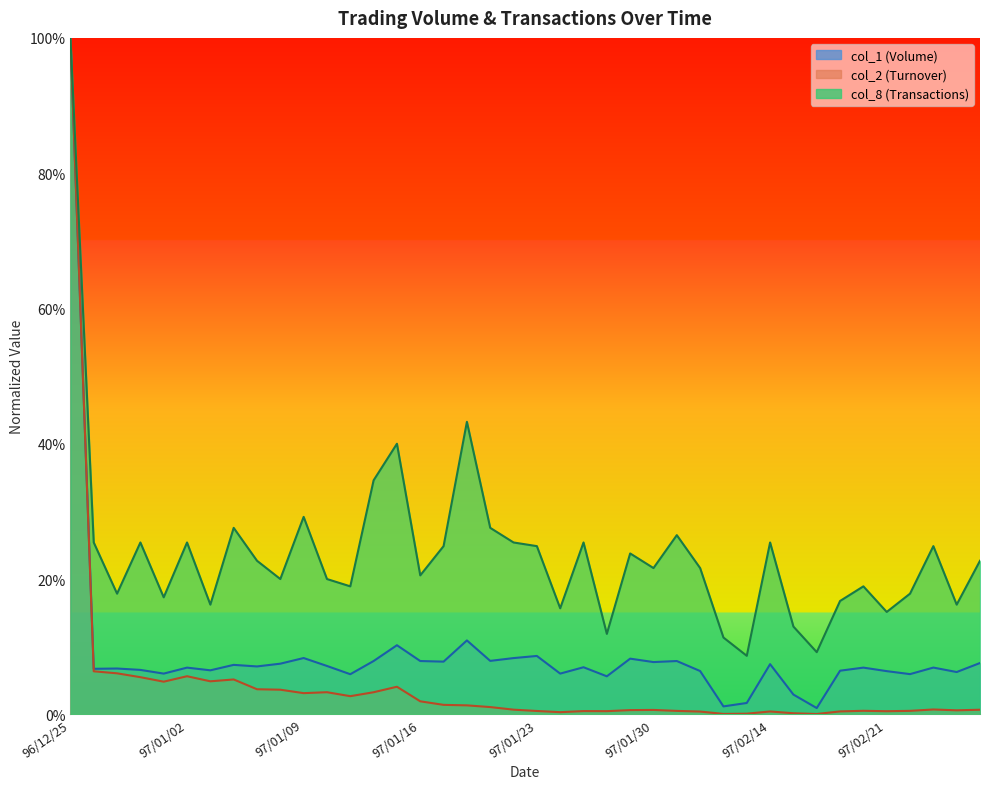

True or false: col_8 has more than 2 points higher than both neighbors.

True